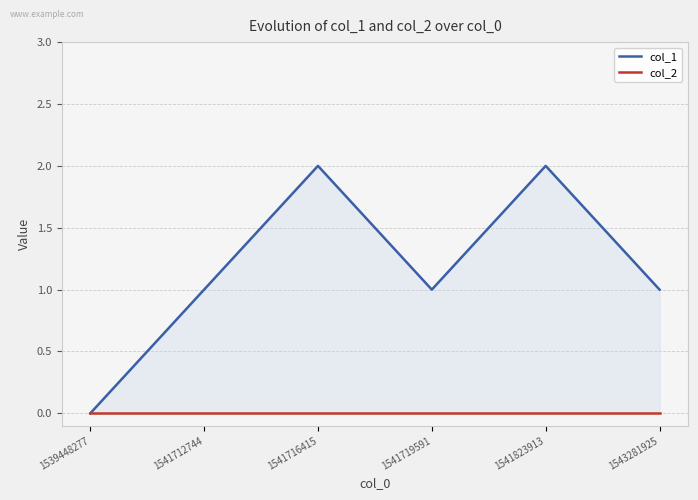

The col_2 series shows 0 at 1541712744. True or false?

True